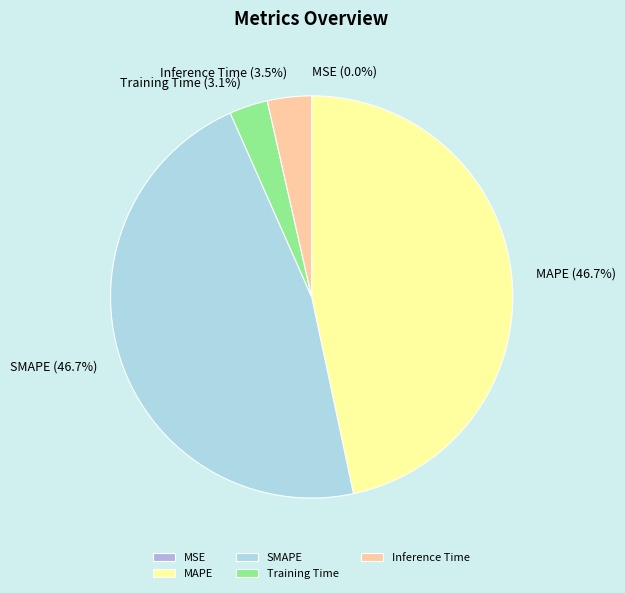

What percentage is NOT represented by SMAPE?

53.3%